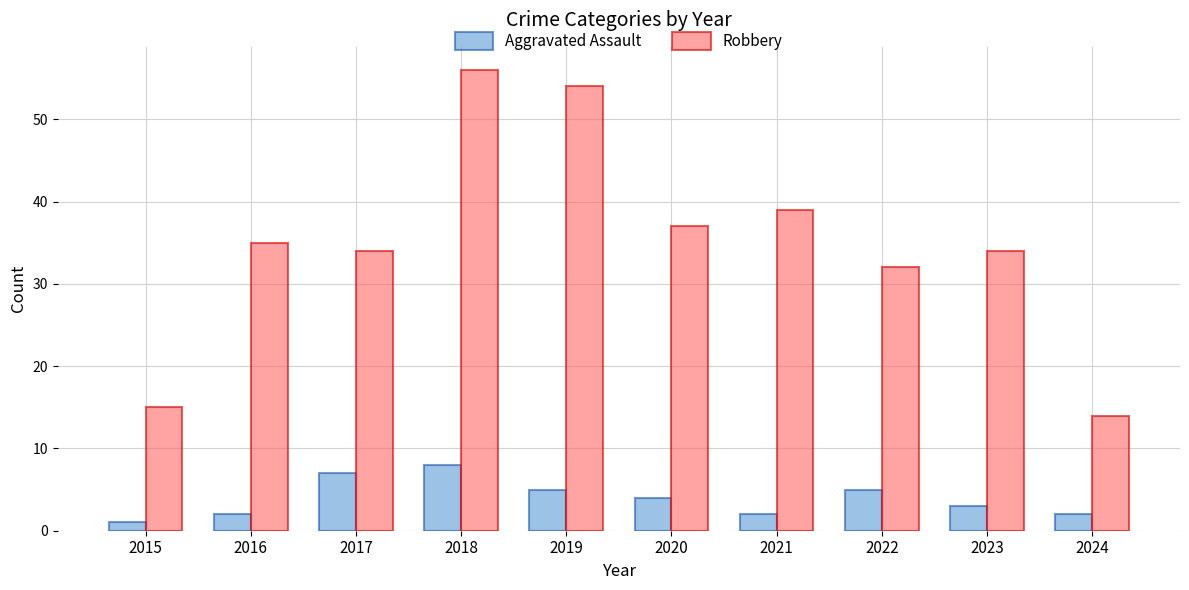

What is the difference between the maximum and second lowest values in the Robbery series?

41